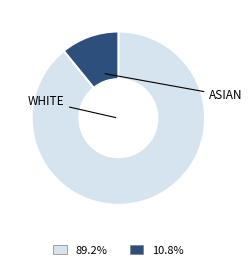

How many segments does this pie chart have?

2